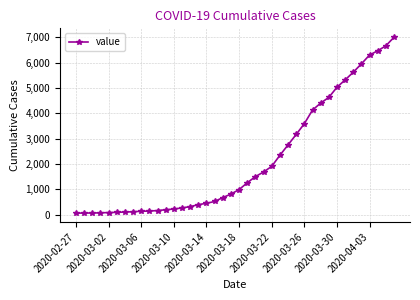

How many lines are shown in the chart?

1